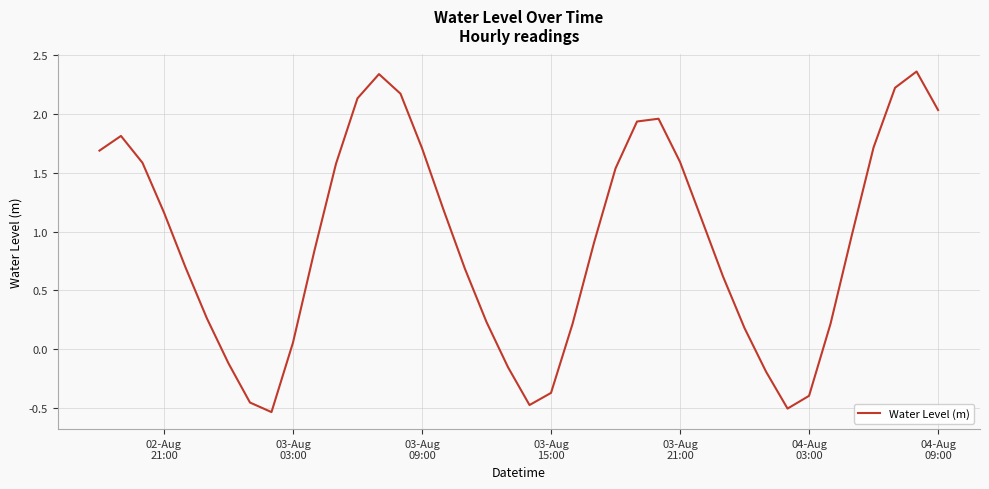

What is the difference between the maximum and minimum values?

2.9